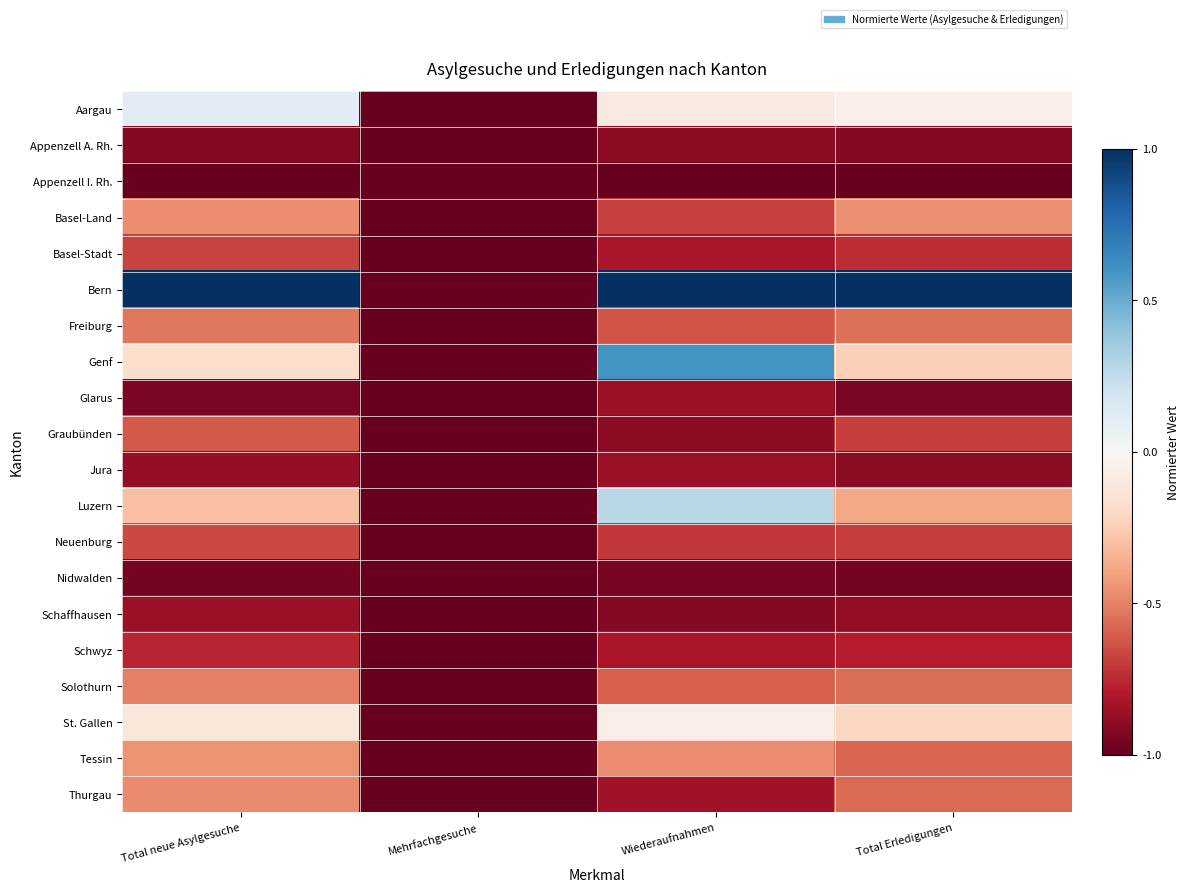

Reading right to left, transcribe all the data shown in this chart.

Aargau: Total Erledigungen=-0.1	Wiederaufnahmen=-0.1	Mehrfachgesuche=-1.0	Total neue Asylgesuche=0.1
Appenzell A. Rh.: Total Erledigungen=-0.9	Wiederaufnahmen=-0.9	Mehrfachgesuche=-1.0	Total neue Asylgesuche=-0.9
Appenzell I. Rh.: Total Erledigungen=-1.0	Wiederaufnahmen=-1.0	Mehrfachgesuche=-1.0	Total neue Asylgesuche=-1.0
Basel-Land: Total Erledigungen=-0.5	Wiederaufnahmen=-0.7	Mehrfachgesuche=-1.0	Total neue Asylgesuche=-0.5
Basel-Stadt: Total Erledigungen=-0.7	Wiederaufnahmen=-0.8	Mehrfachgesuche=-1.0	Total neue Asylgesuche=-0.7
Bern: Total Erledigungen=1.0	Wiederaufnahmen=1.0	Mehrfachgesuche=-1.0	Total neue Asylgesuche=1.0
Freiburg: Total Erledigungen=-0.6	Wiederaufnahmen=-0.6	Mehrfachgesuche=-1.0	Total neue Asylgesuche=-0.5
Genf: Total Erledigungen=-0.2	Wiederaufnahmen=0.6	Mehrfachgesuche=-1.0	Total neue Asylgesuche=-0.2
Glarus: Total Erledigungen=-0.9	Wiederaufnahmen=-0.9	Mehrfachgesuche=-1.0	Total neue Asylgesuche=-0.9
Graubünden: Total Erledigungen=-0.7	Wiederaufnahmen=-0.9	Mehrfachgesuche=-1.0	Total neue Asylgesuche=-0.6
Jura: Total Erledigungen=-0.9	Wiederaufnahmen=-0.9	Mehrfachgesuche=-1.0	Total neue Asylgesuche=-0.9
Luzern: Total Erledigungen=-0.4	Wiederaufnahmen=0.3	Mehrfachgesuche=-1.0	Total neue Asylgesuche=-0.3
Neuenburg: Total Erledigungen=-0.7	Wiederaufnahmen=-0.7	Mehrfachgesuche=-1.0	Total neue Asylgesuche=-0.7
Nidwalden: Total Erledigungen=-1.0	Wiederaufnahmen=-0.9	Mehrfachgesuche=-1.0	Total neue Asylgesuche=-1.0
Schaffhausen: Total Erledigungen=-0.9	Wiederaufnahmen=-0.9	Mehrfachgesuche=-1.0	Total neue Asylgesuche=-0.9
Schwyz: Total Erledigungen=-0.8	Wiederaufnahmen=-0.8	Mehrfachgesuche=-1.0	Total neue Asylgesuche=-0.8
Solothurn: Total Erledigungen=-0.6	Wiederaufnahmen=-0.6	Mehrfachgesuche=-1.0	Total neue Asylgesuche=-0.5
St. Gallen: Total Erledigungen=-0.2	Wiederaufnahmen=-0.1	Mehrfachgesuche=-1.0	Total neue Asylgesuche=-0.1
Tessin: Total Erledigungen=-0.6	Wiederaufnahmen=-0.5	Mehrfachgesuche=-1.0	Total neue Asylgesuche=-0.5
Thurgau: Total Erledigungen=-0.6	Wiederaufnahmen=-0.8	Mehrfachgesuche=-1.0	Total neue Asylgesuche=-0.5